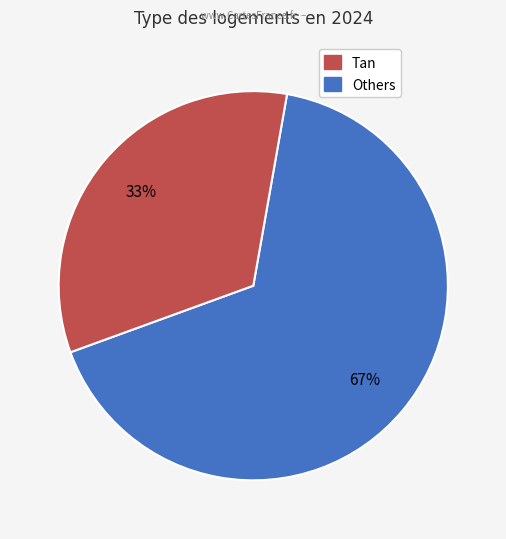

Does any single category account for the majority?

Yes